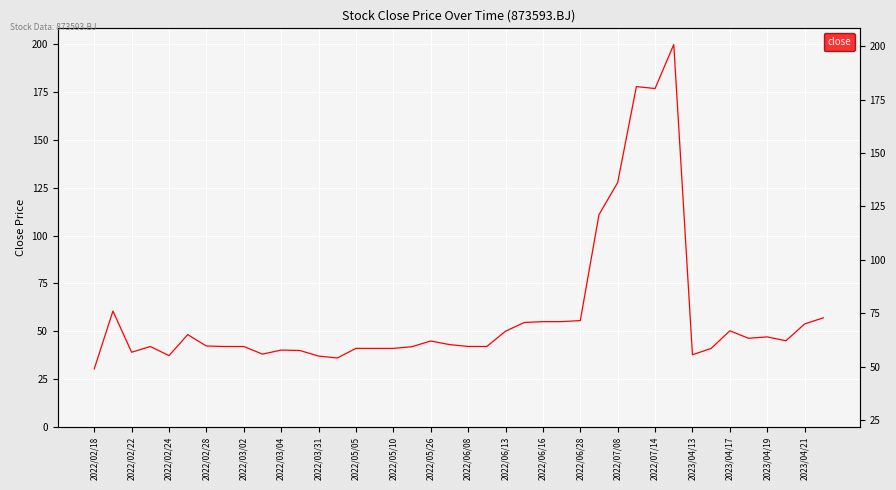

What is the approximate value at 39?

57.0